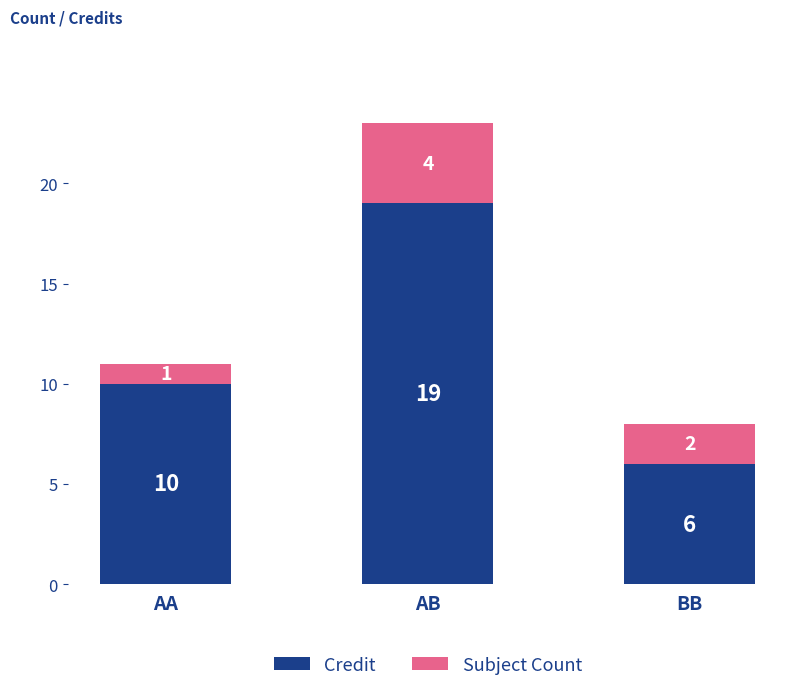

What is the difference between the second highest and minimum values in the Credit series?

4